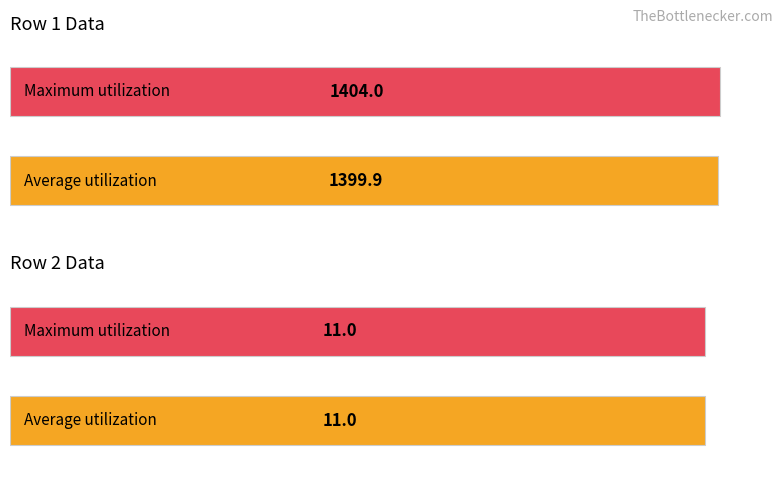

Are the bars grouped side by side (vs. stacked)?

Yes